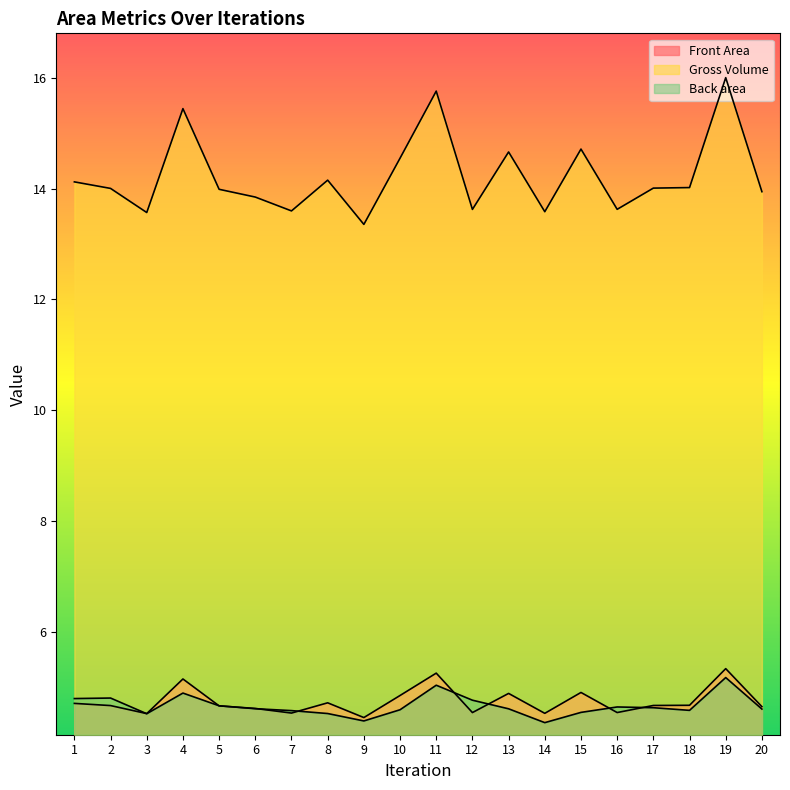

True or false: Gross Volume and Front Area cross at least once.

False